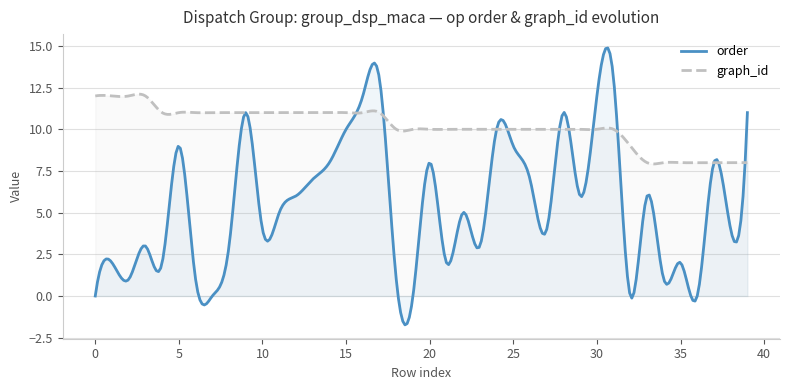

How many lines are shown in the chart?

2